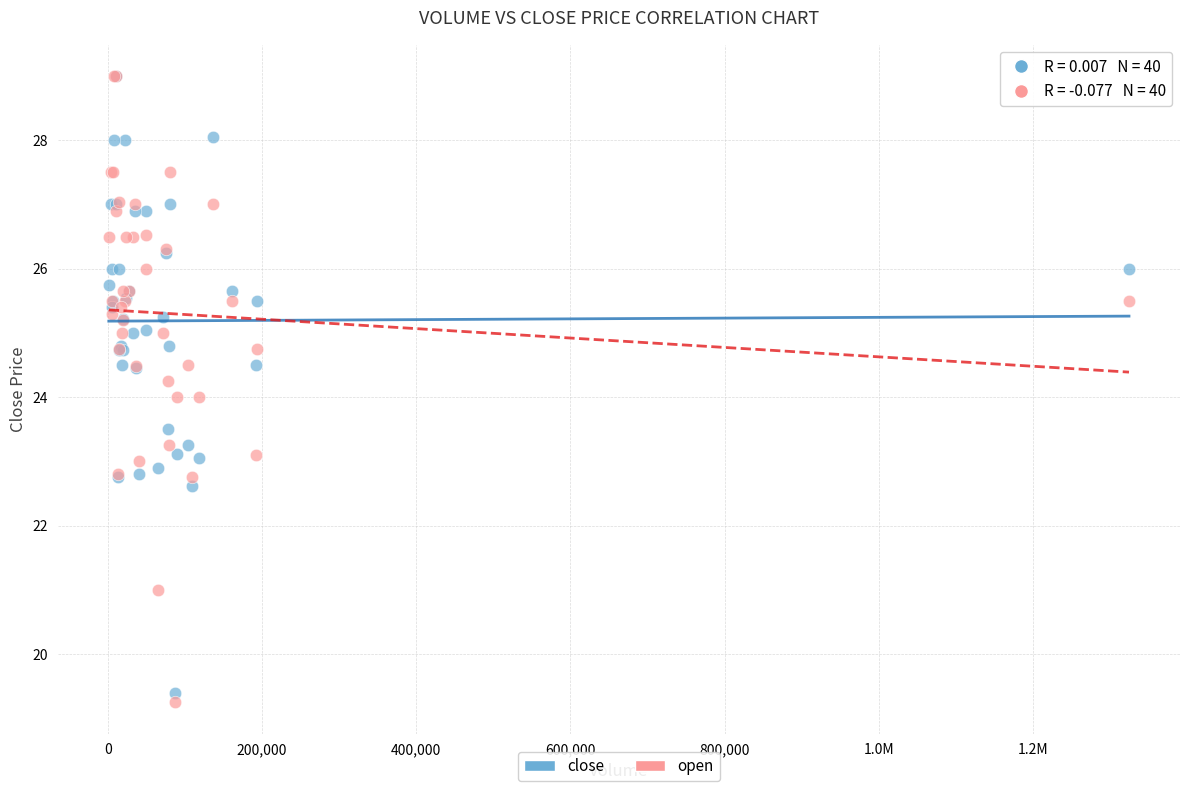

Which series has the widest spread of Y values?

open